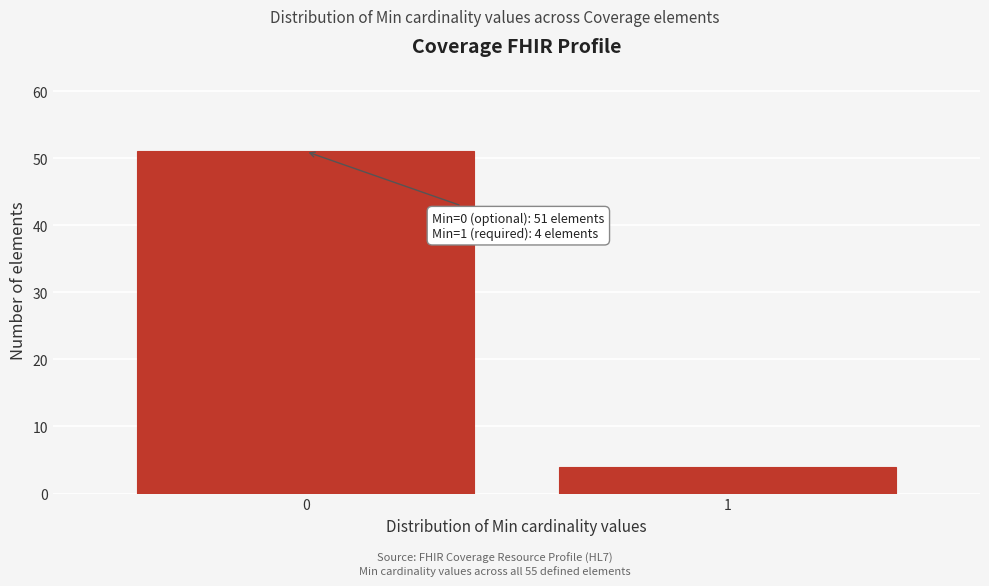

Reading right to left, transcribe all the data shown in this chart.

4	51